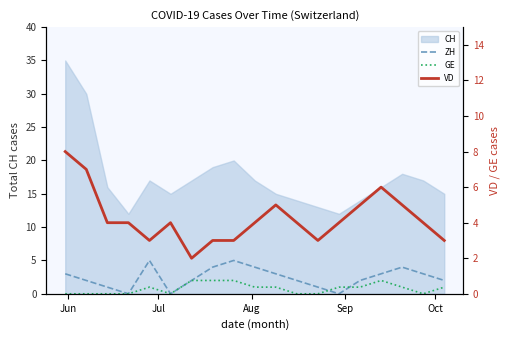

How many data points in VD are less than 4?

6